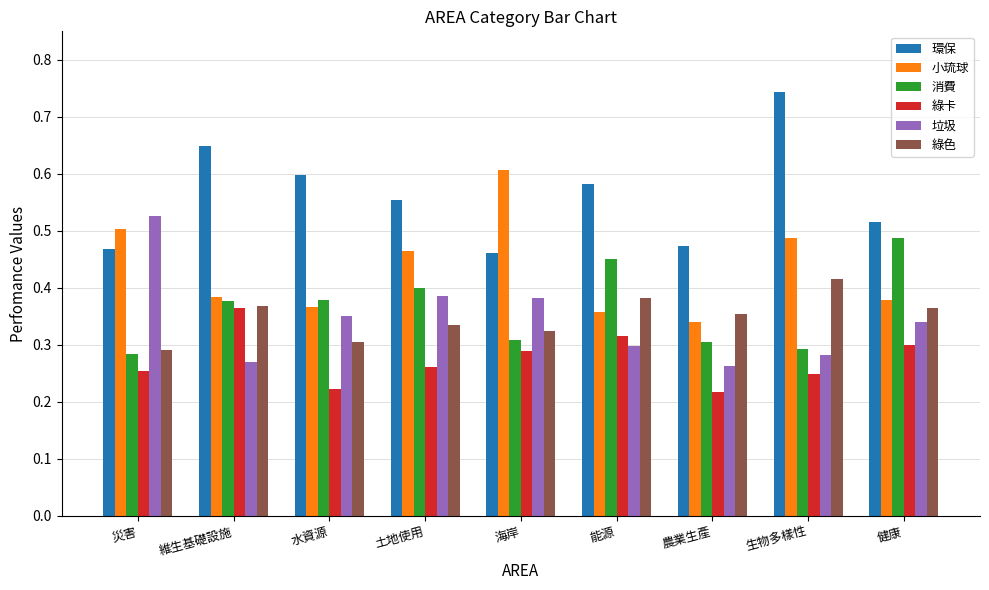

What is the total value across all series at 健康?

2.4